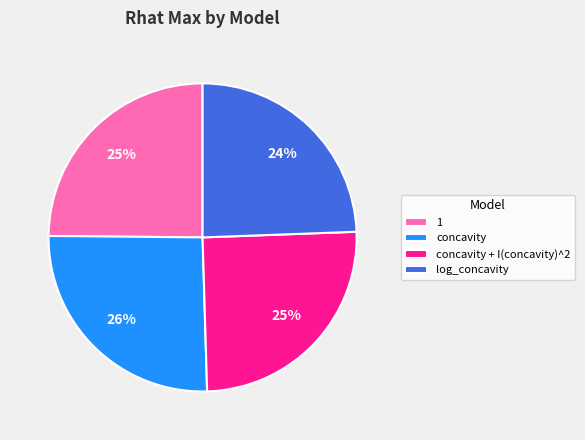

Is the sum of 1 and log_concavity greater than half?

No